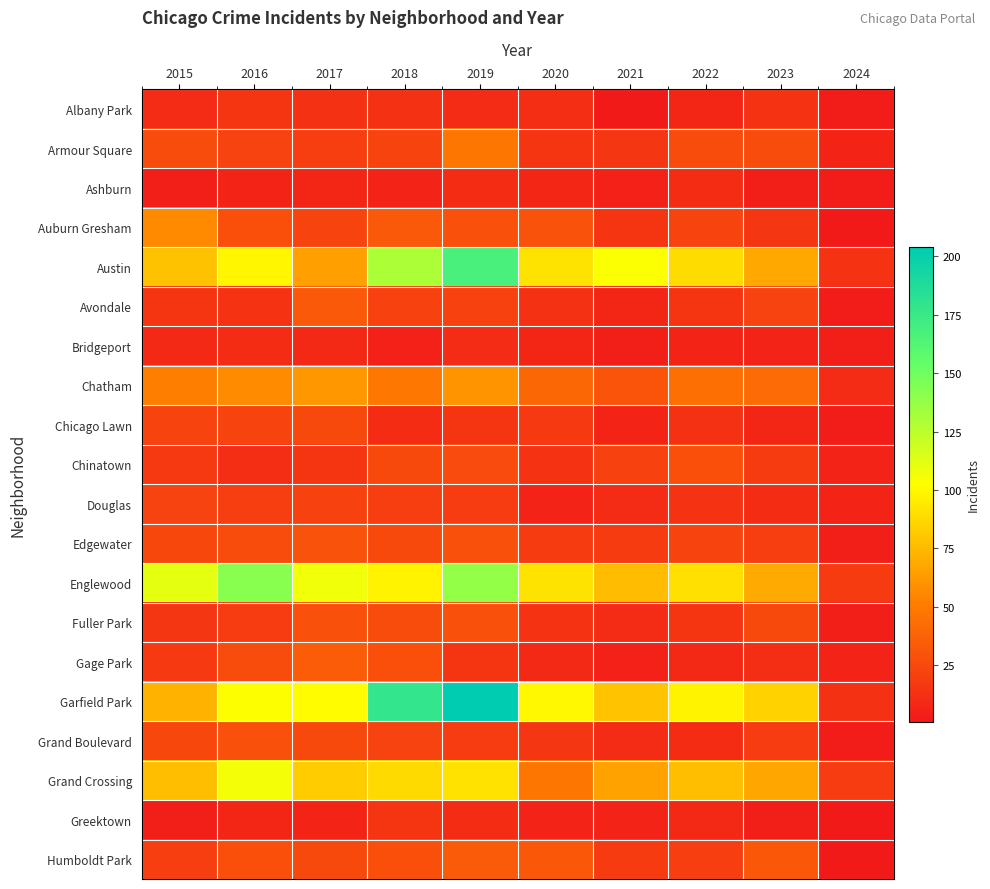

Which series has the widest spread of values?

Garfield Park